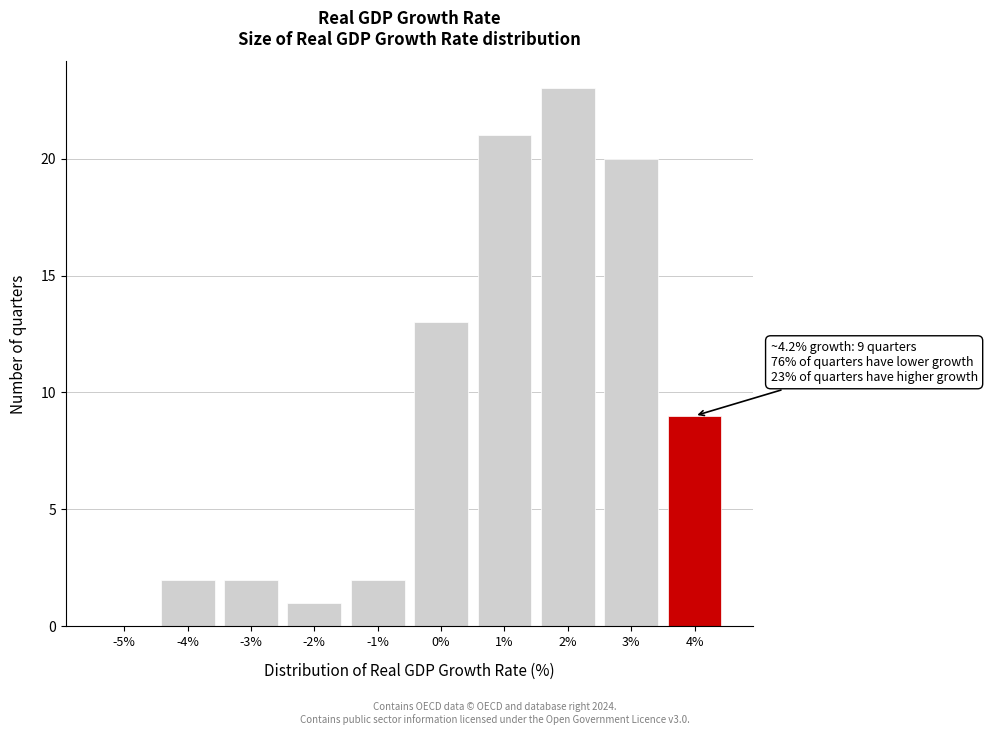

Reading right to left, list all the values displayed in this chart.

4%=9	3%=20	2%=23	1%=21	0%=13	-1%=2	-2%=1	-3%=2	-4%=2	-5%=0